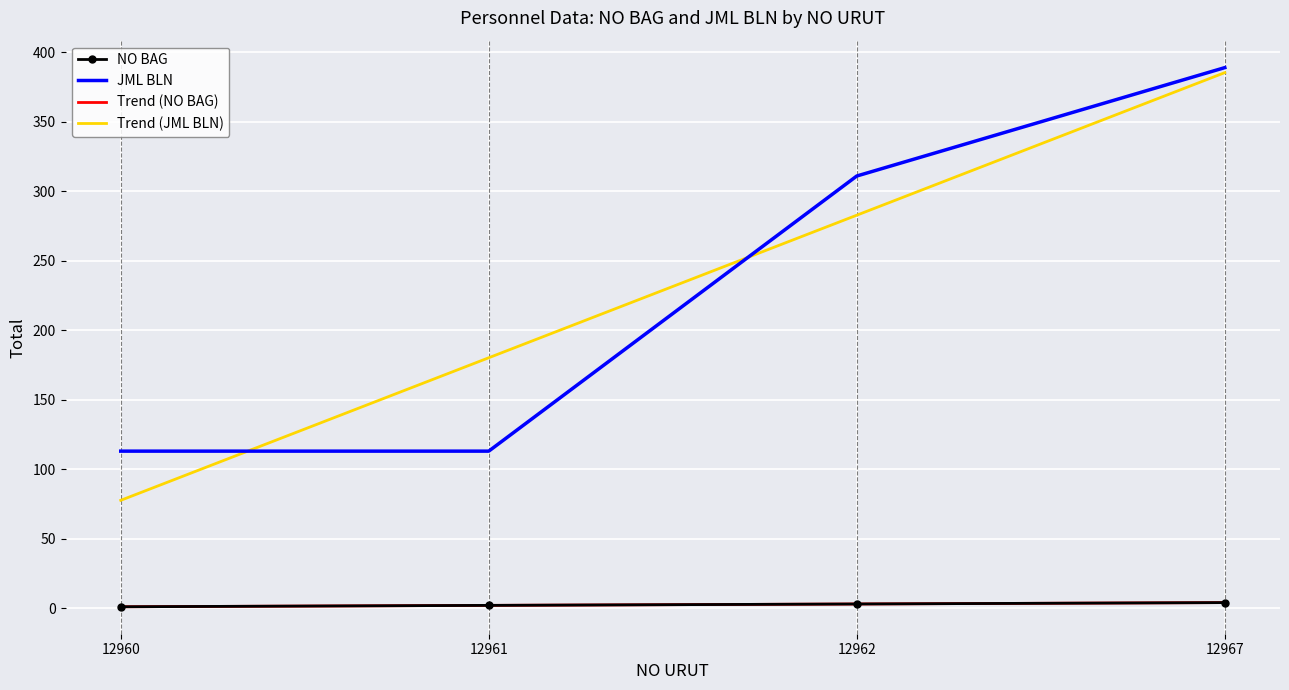

What is the average value of the NO BAG series?

2